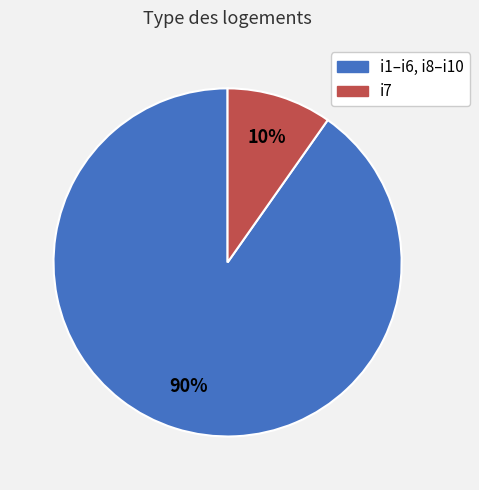

Which slice is the smallest?

i7